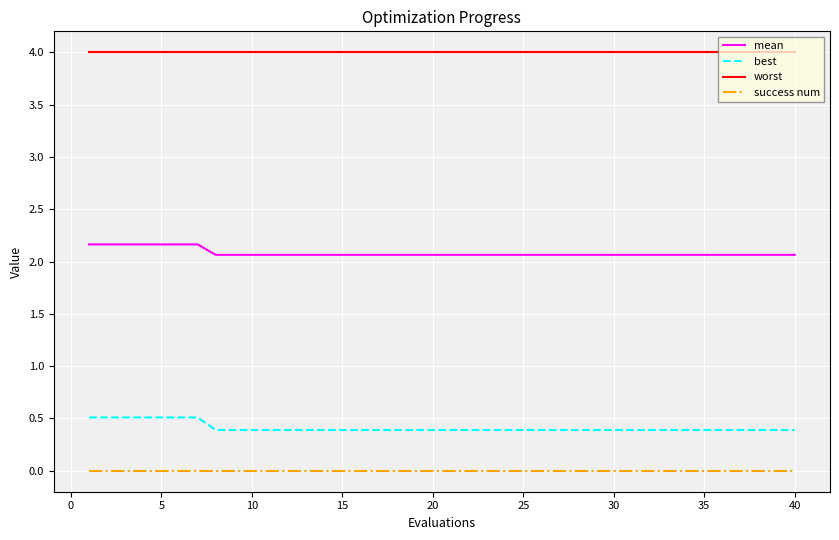

What is the lowest value of the mean series?

2.1